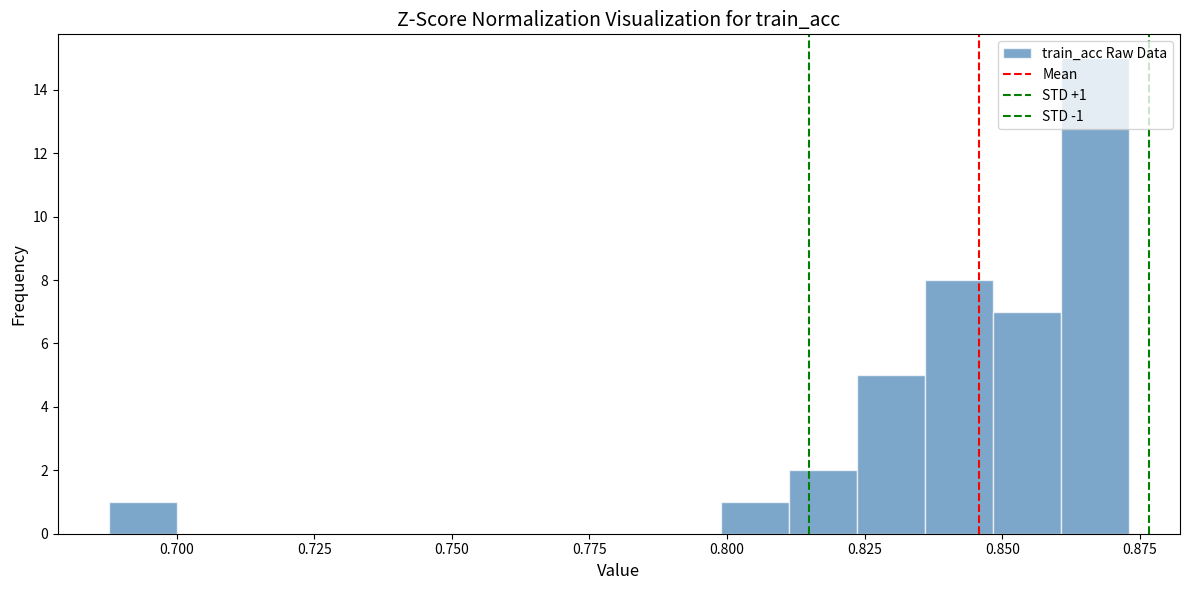

Read against the x-axis, roughly where is the centre of the tallest bar?

0.865